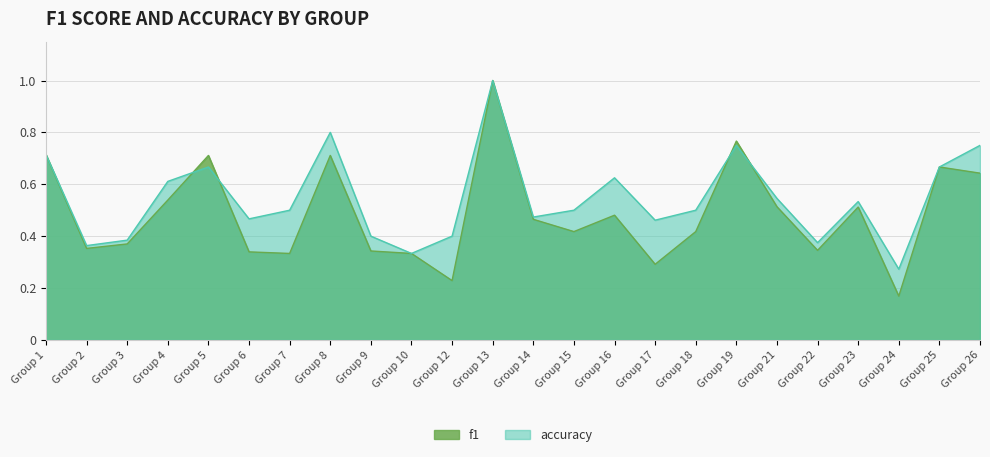

Which series has the largest range (max minus min)?

f1